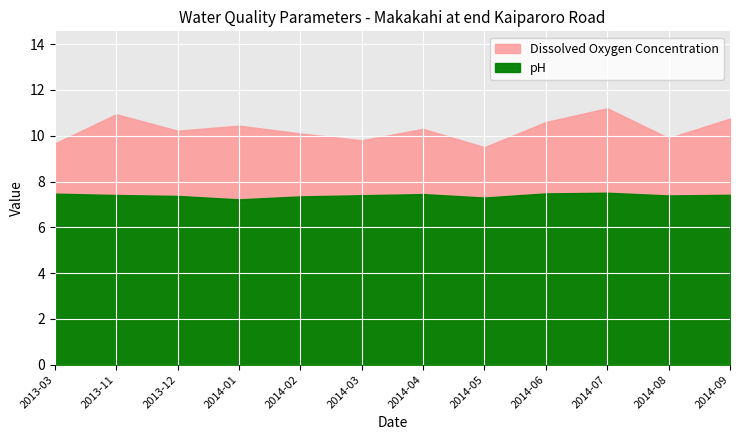

True or false: Dissolved Oxygen Concentration and pH cross at least once.

False